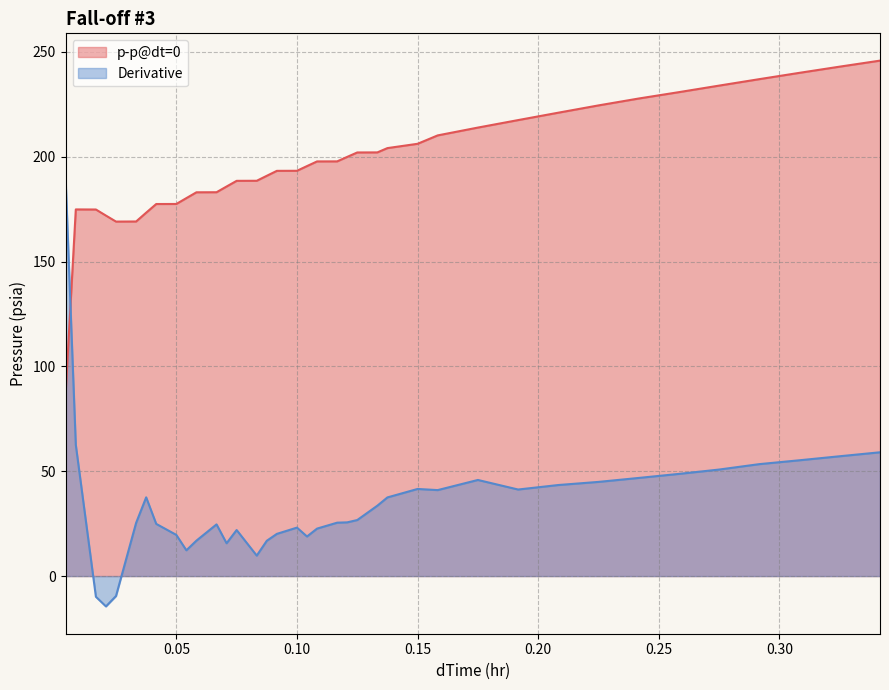

What is the difference between the maximum and minimum values in the Derivative series?

202.3